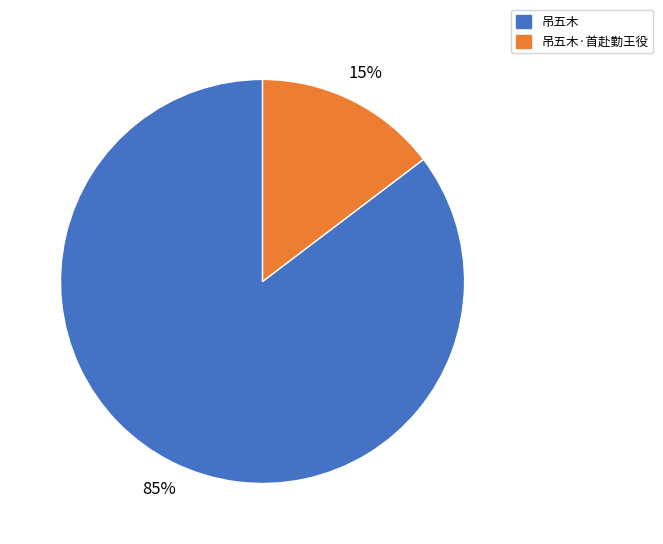

Combined, do 吊五木·首赴勤王役 and 吊五木 account for over 50%?

Yes